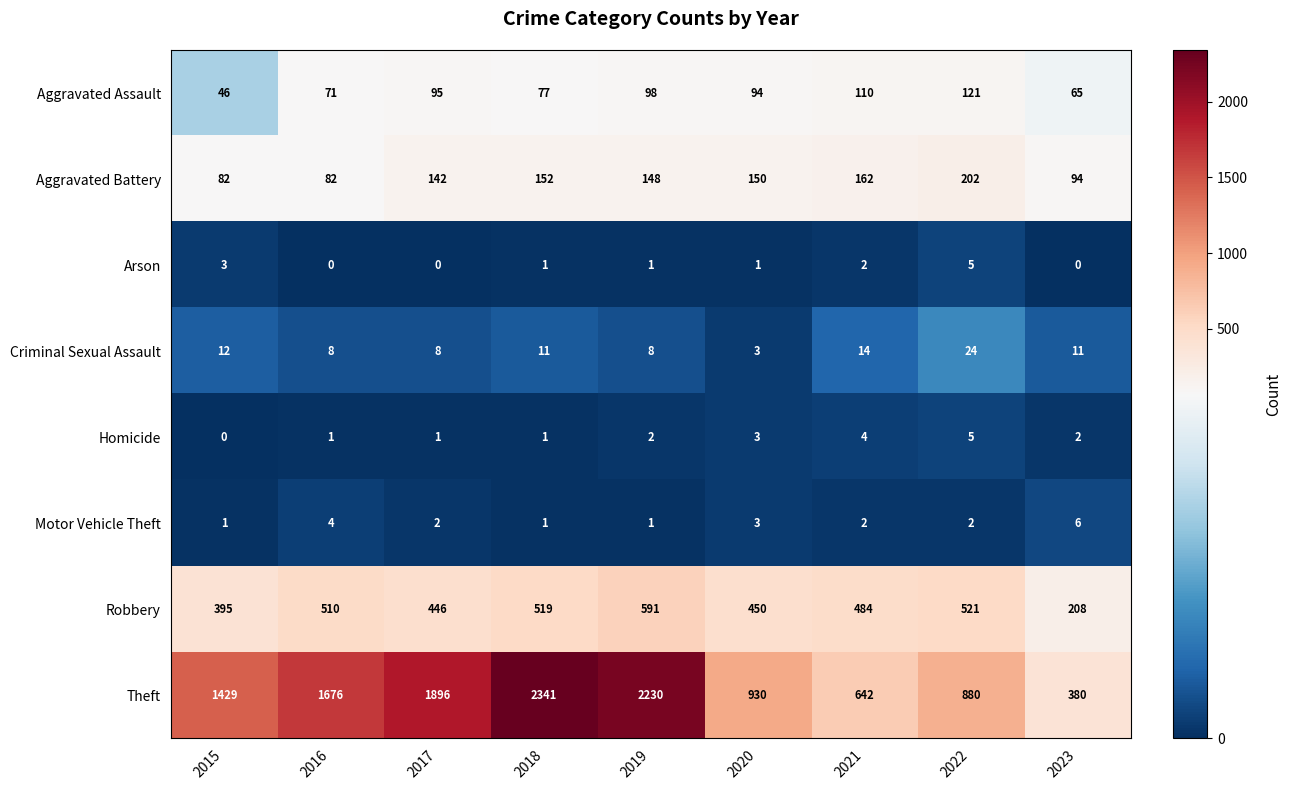

What is the difference between the highest and lowest values at 2018?

2340